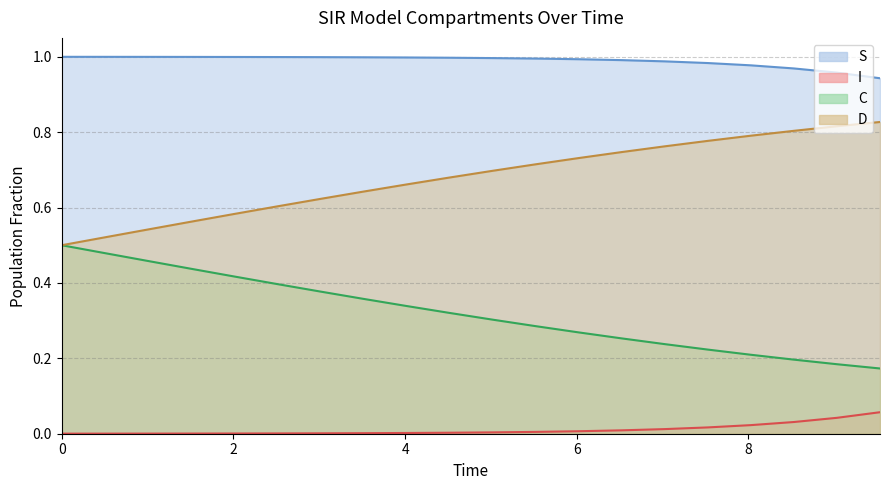

List the series in order of their peak value, highest first.

S, D, C, I